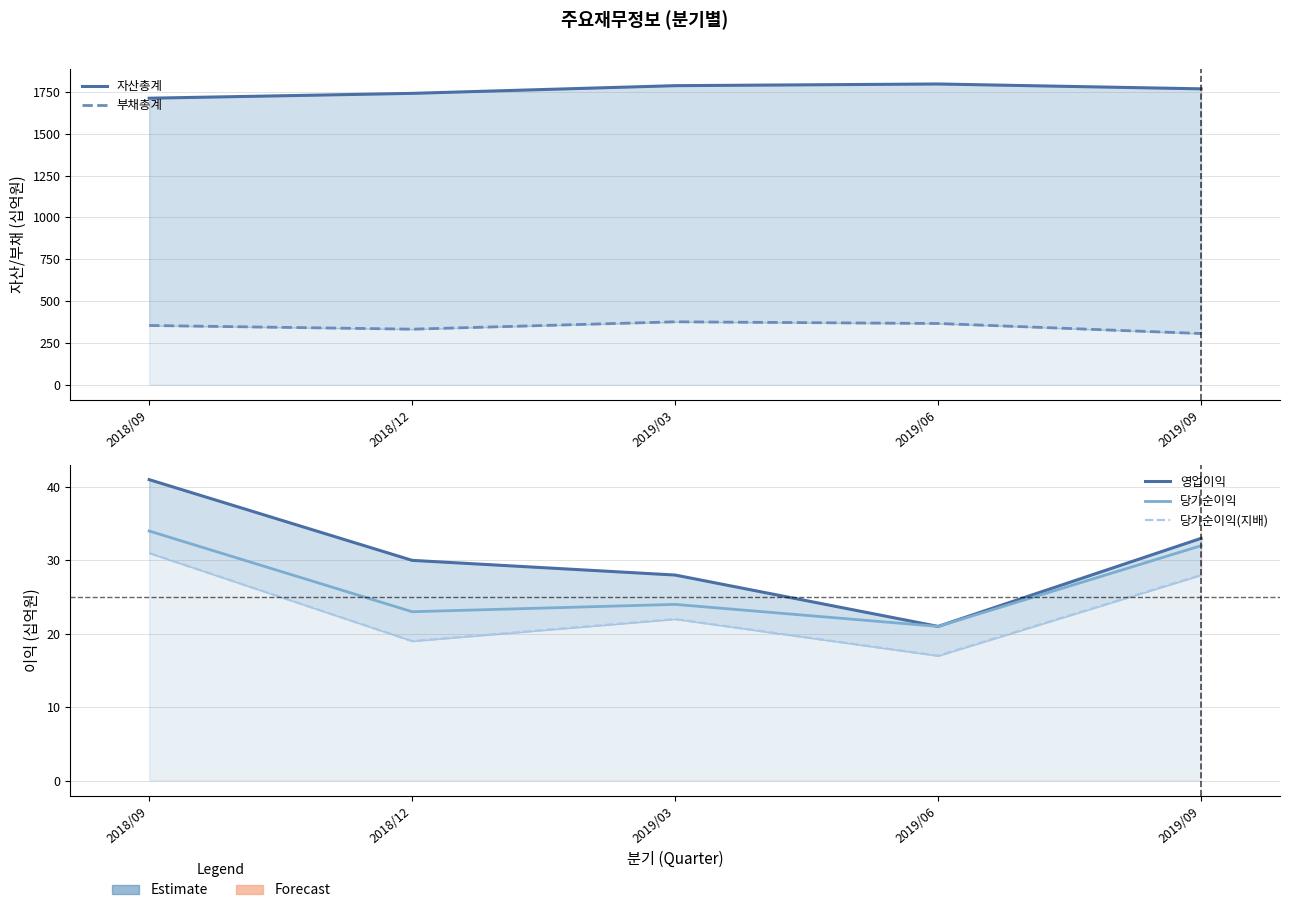

The value of 자산총계 at 2019/06 is 3174. True or false?

False